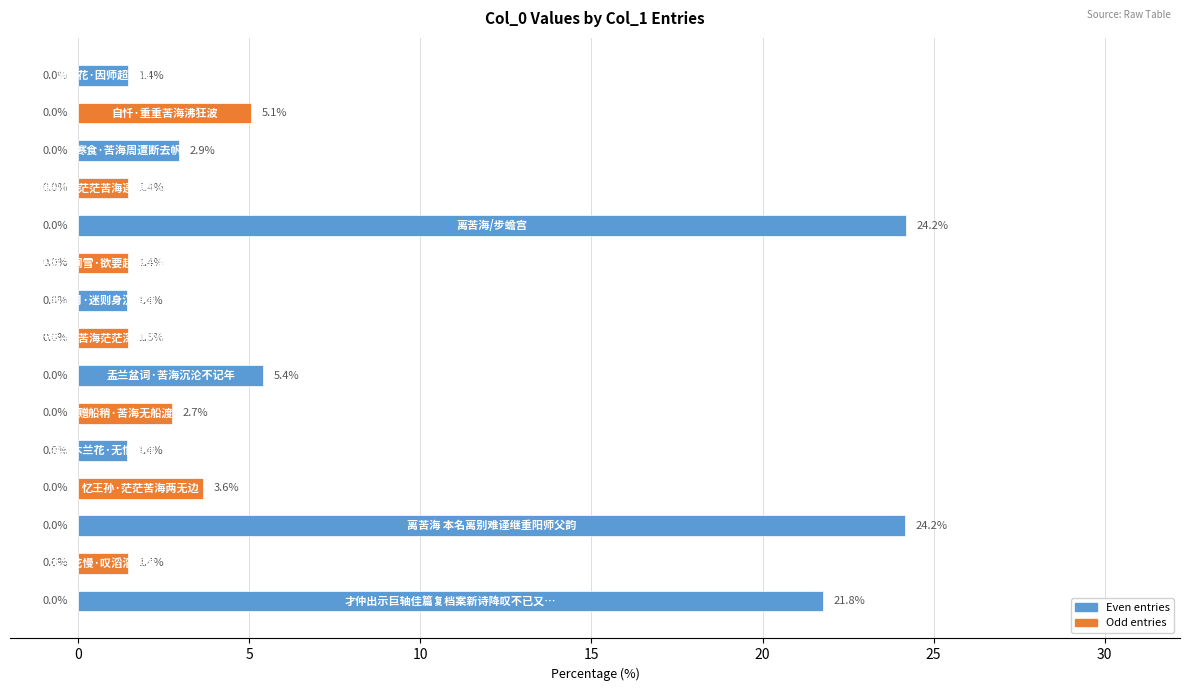

What is the difference between the maximum and minimum values?

22.8